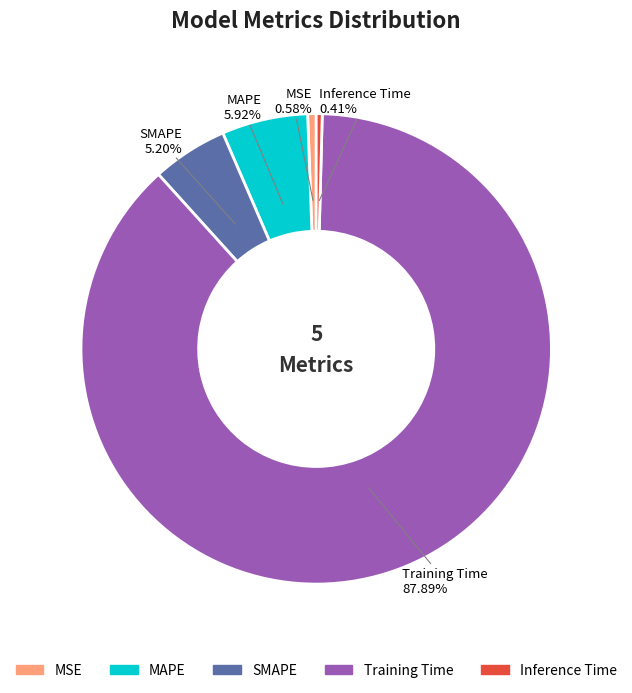

To the nearest percent, what portion does MSE represent?

1%